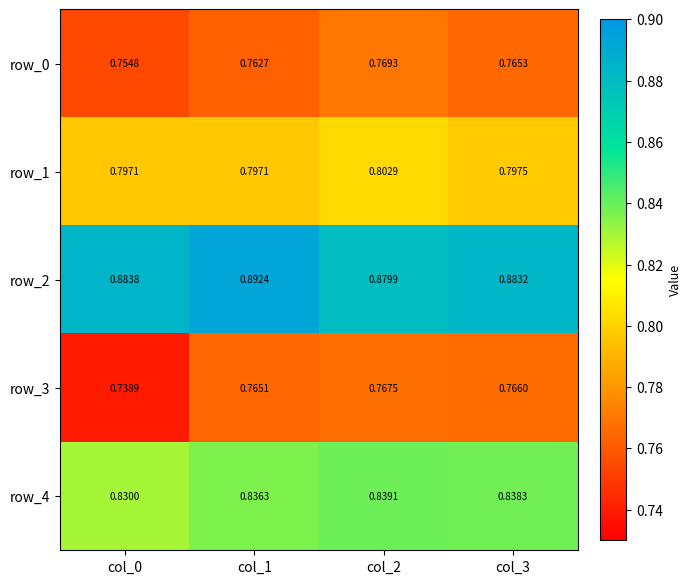

True or false: row_1 has a value of 1.1 at col_2.

False